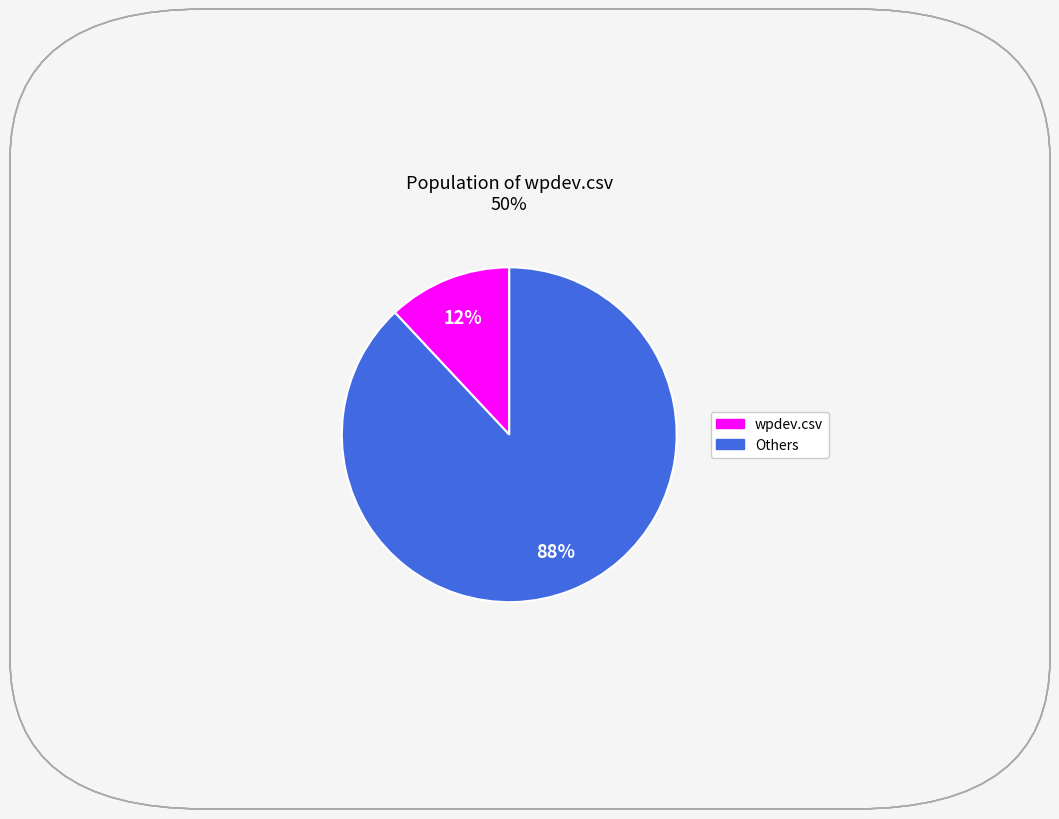

To the nearest percent, what is the difference between the largest and smallest slice percentages?

76%